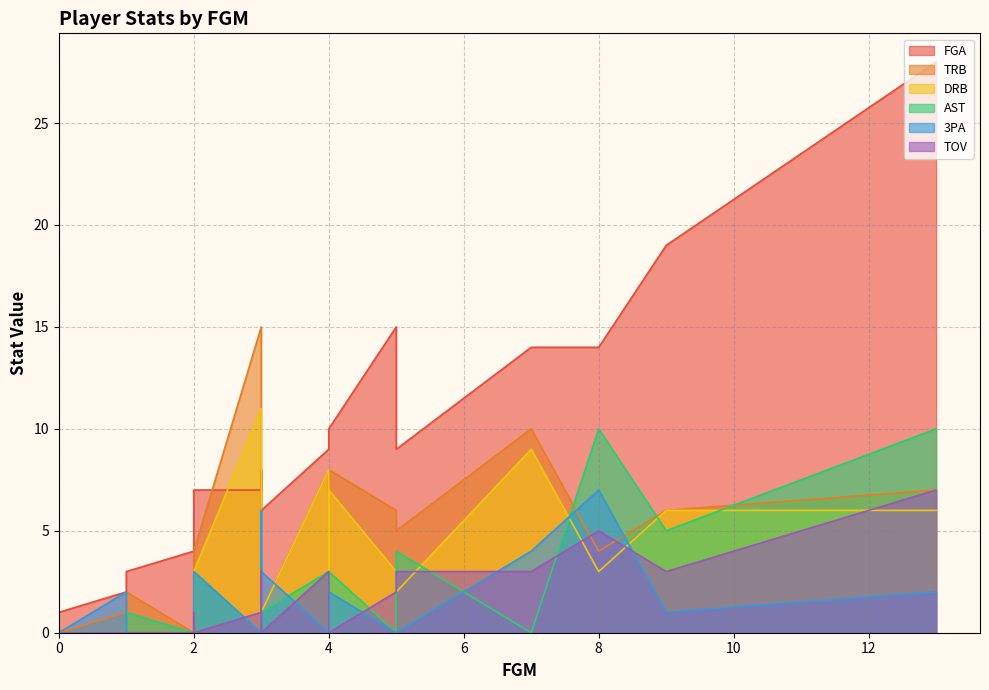

True or false: TRB has more than 2 points higher than both neighbors.

True